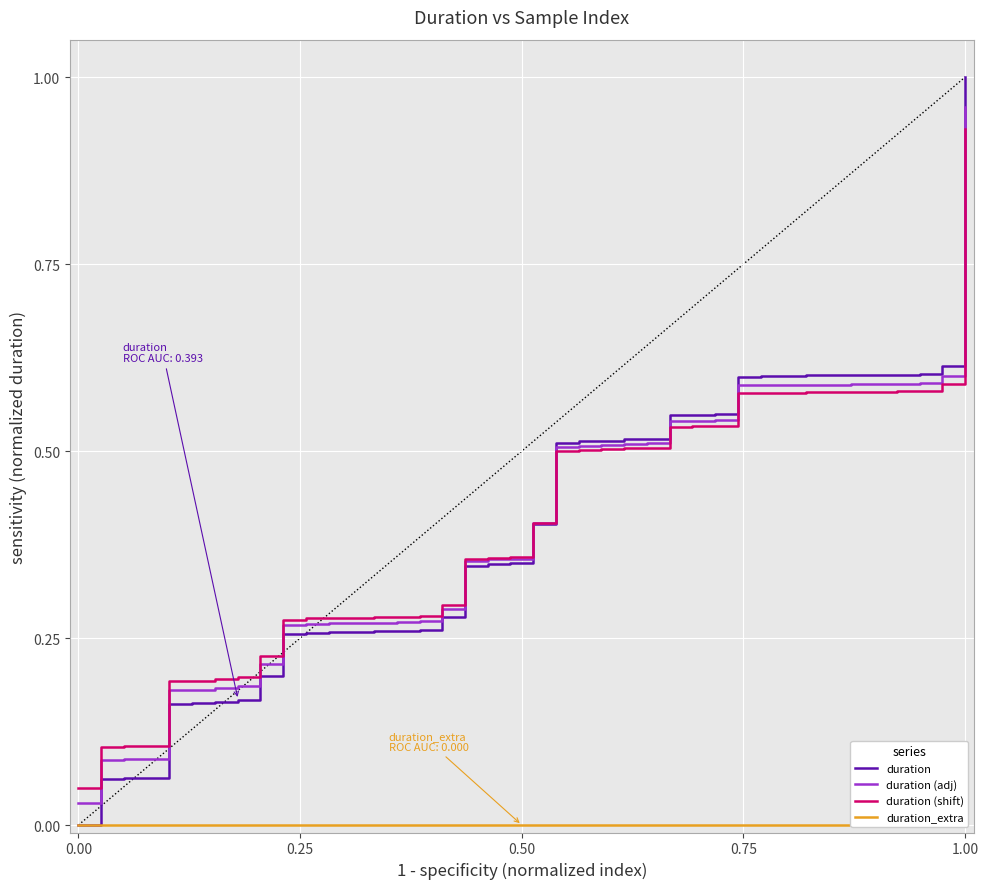

Which series has the largest range (max minus min)?

duration